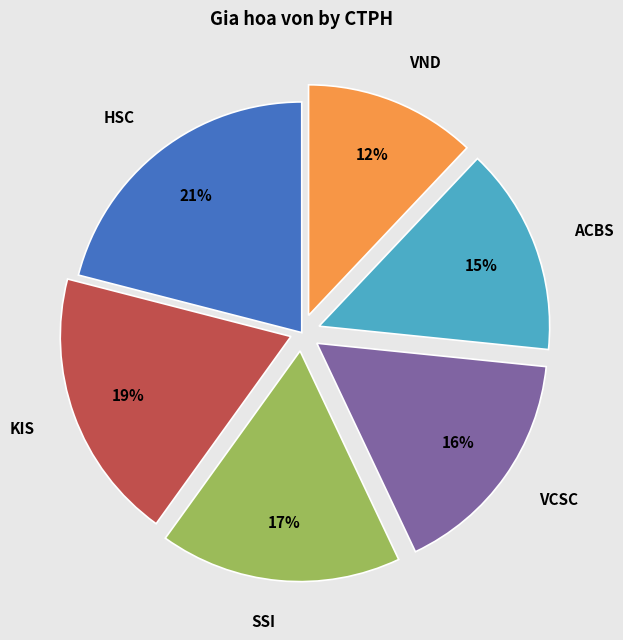

Which has a higher value, SSI or VCSC?

SSI